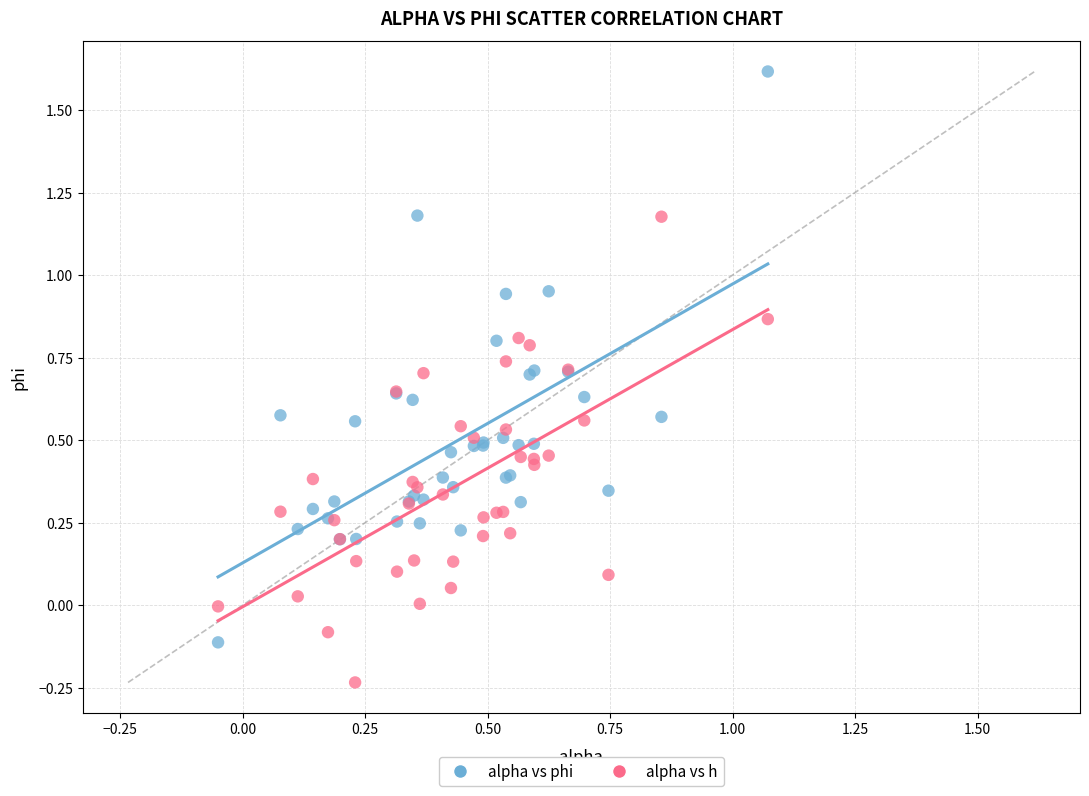

Which series has the widest spread of Y values?

alpha vs phi